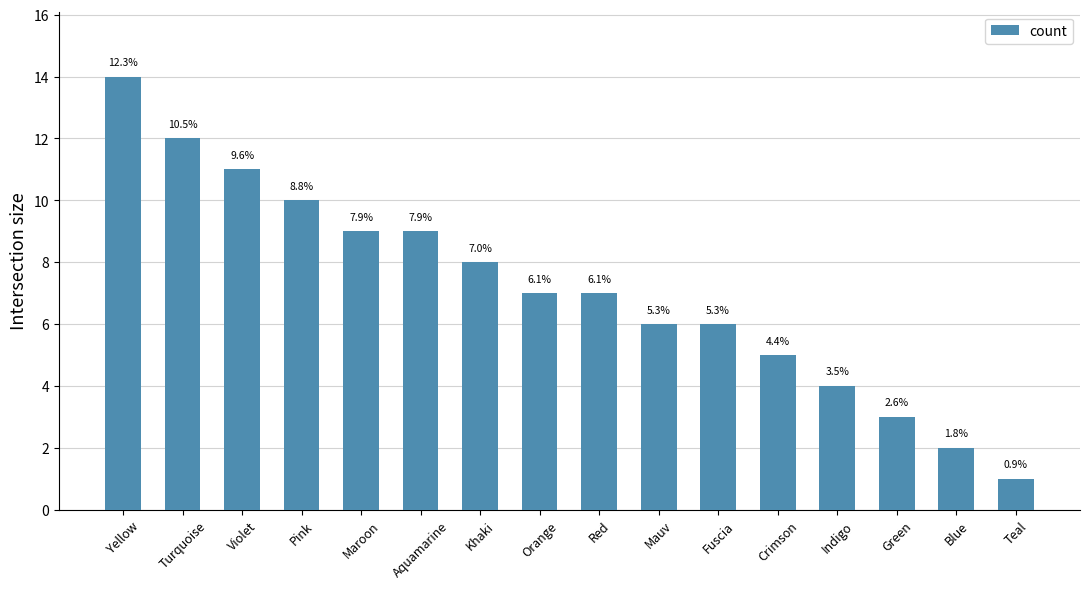

What is the smallest value displayed?

1